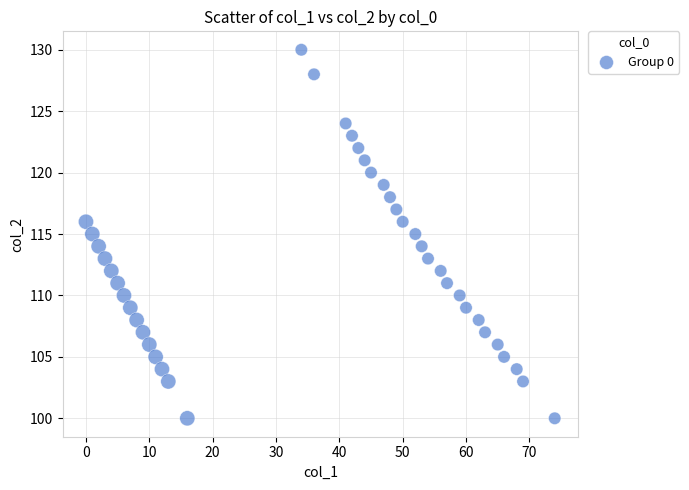

What is the range of X values (max minus min)?

74